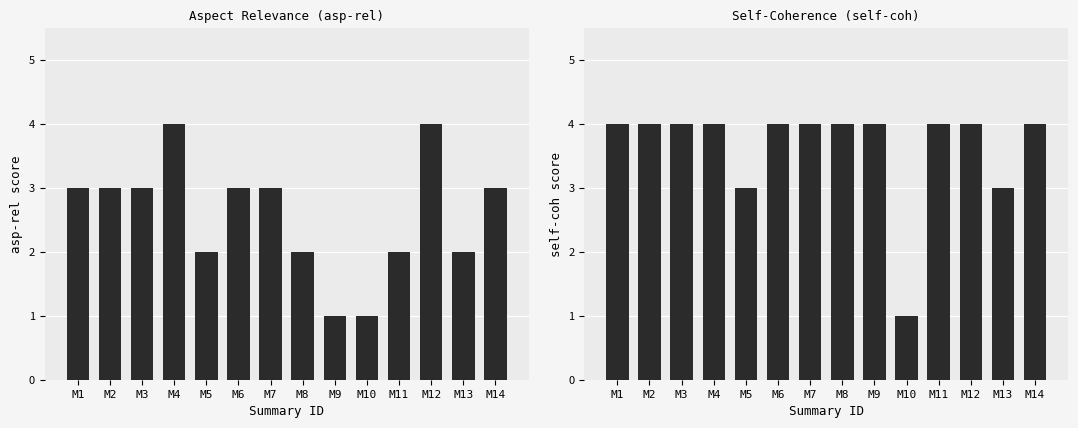

Which series changed the most between M6 and M9?

asp-rel